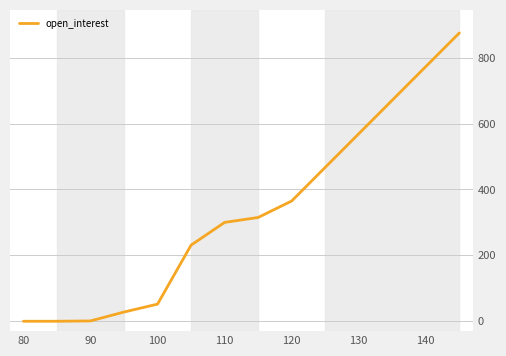

What is the difference between the maximum and minimum values?

875